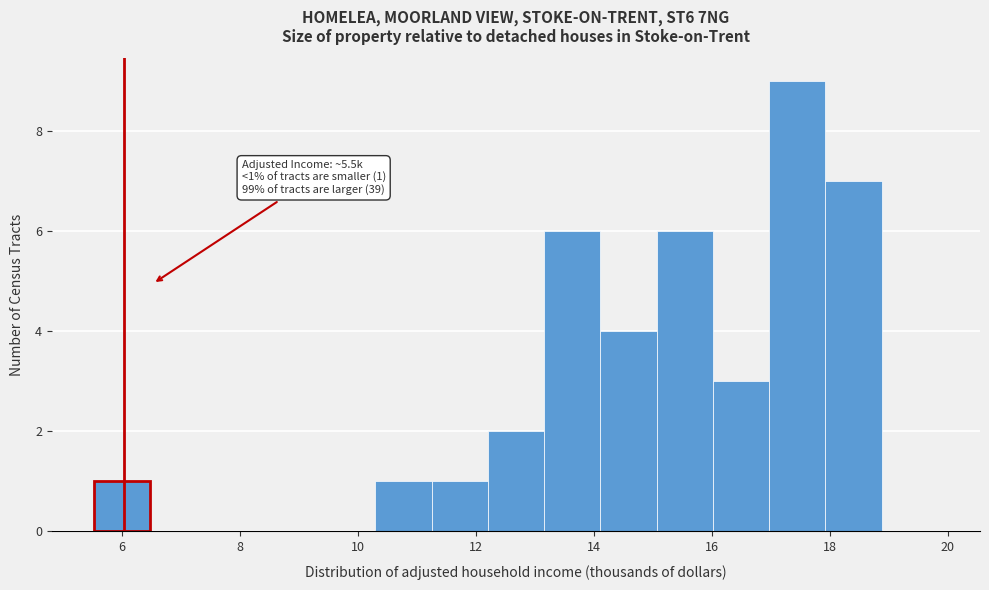

Over which range of the x-axis is the bar tallest?

17.0 to 18.0